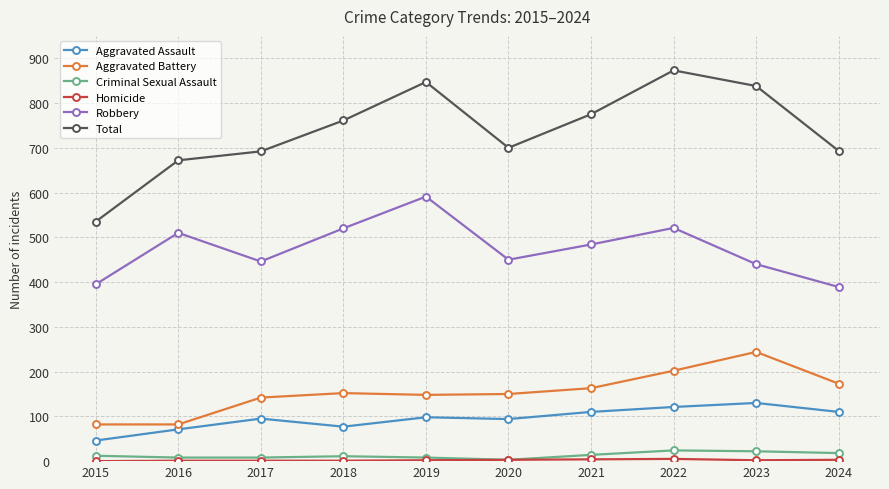

Is it true that Aggravated Assault equals 181 at 2022?

False